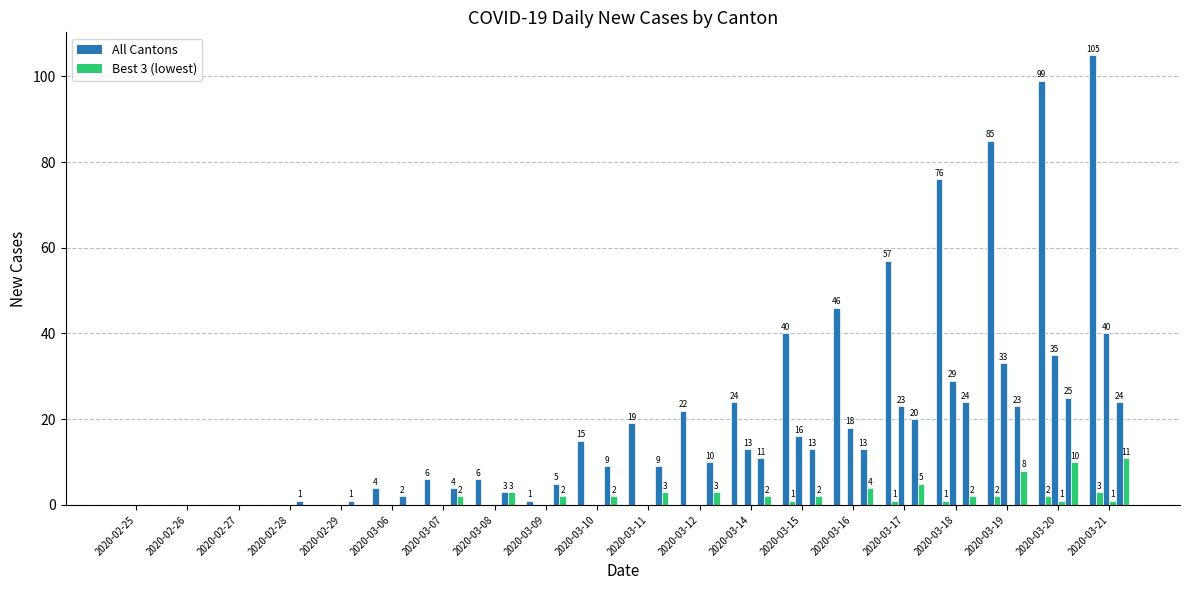

How many series are shown in this chart?

6